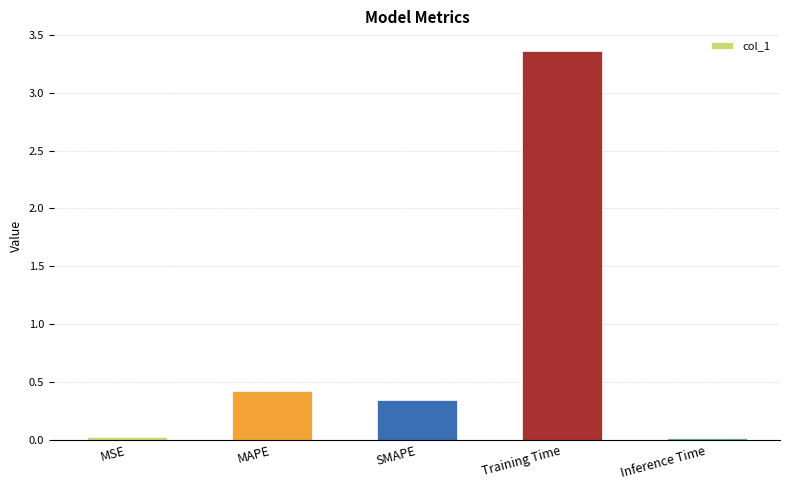

Does the chart contain any negative values?

No